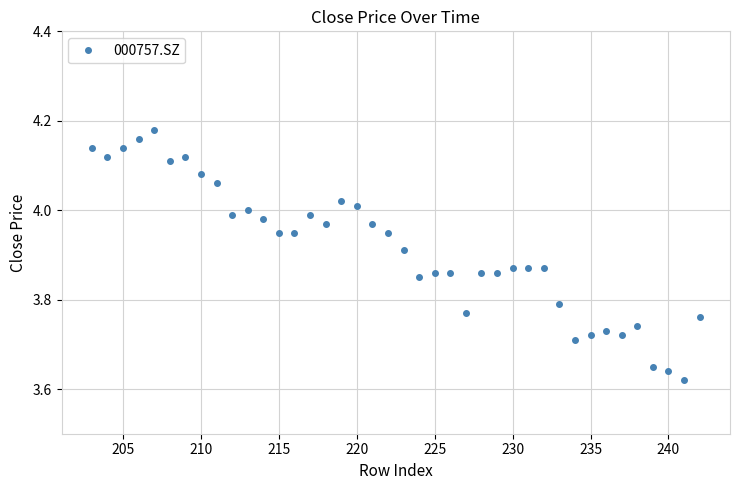

How many lines are shown in the chart?

1